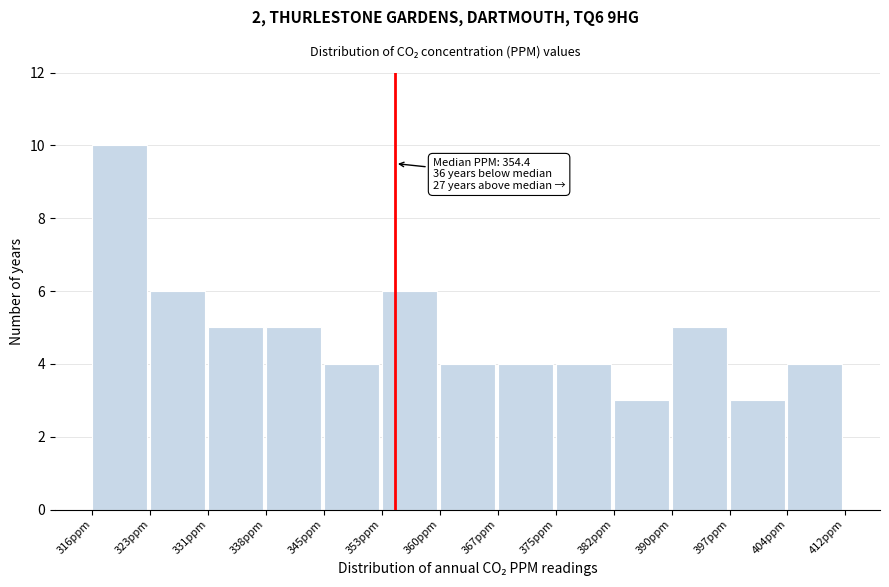

Which range on the x-axis has the tallest bar?

316 to 323